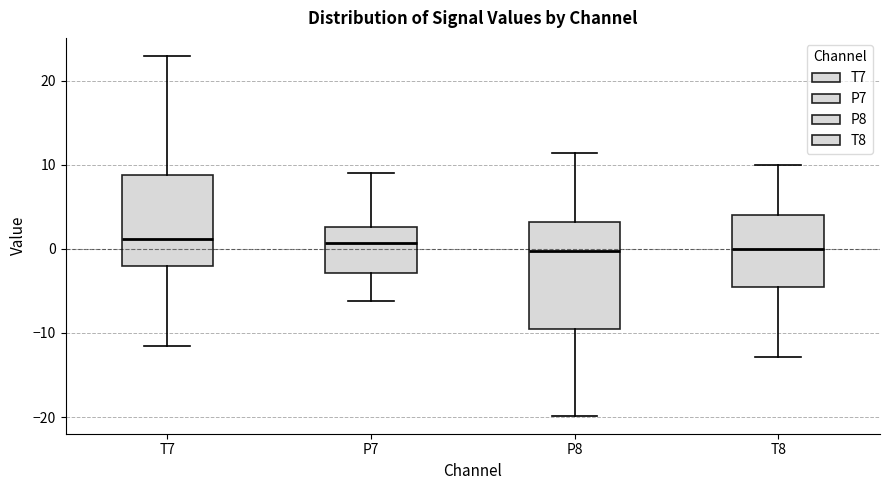

Reading left to right, read every box against the y-axis: the position of its median line, the range the box covers, and the ends of its whiskers. The values are not printed on the chart, so give them approximately, as read against the axis.

T7: median 1, box -2 to 9, whiskers -11 to 23
P7: median 1, box -3 to 3, whiskers -6 to 9
P8: median 0, box -10 to 3, whiskers -20 to 11
T8: median 0, box -4 to 4, whiskers -13 to 10